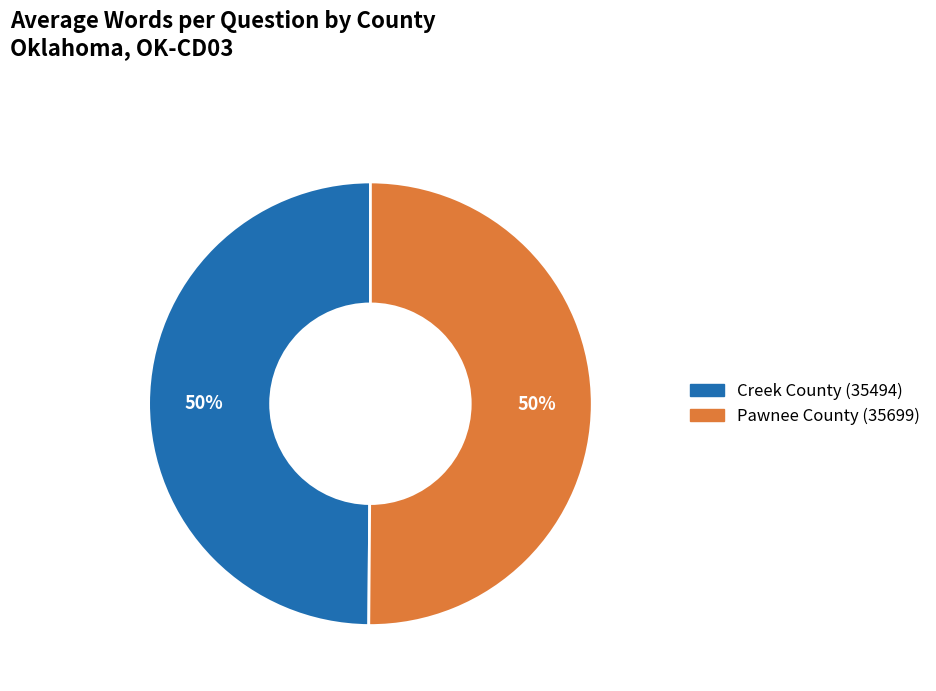

Combined, do Creek County (35494) and Pawnee County (35699) account for over 50%?

Yes